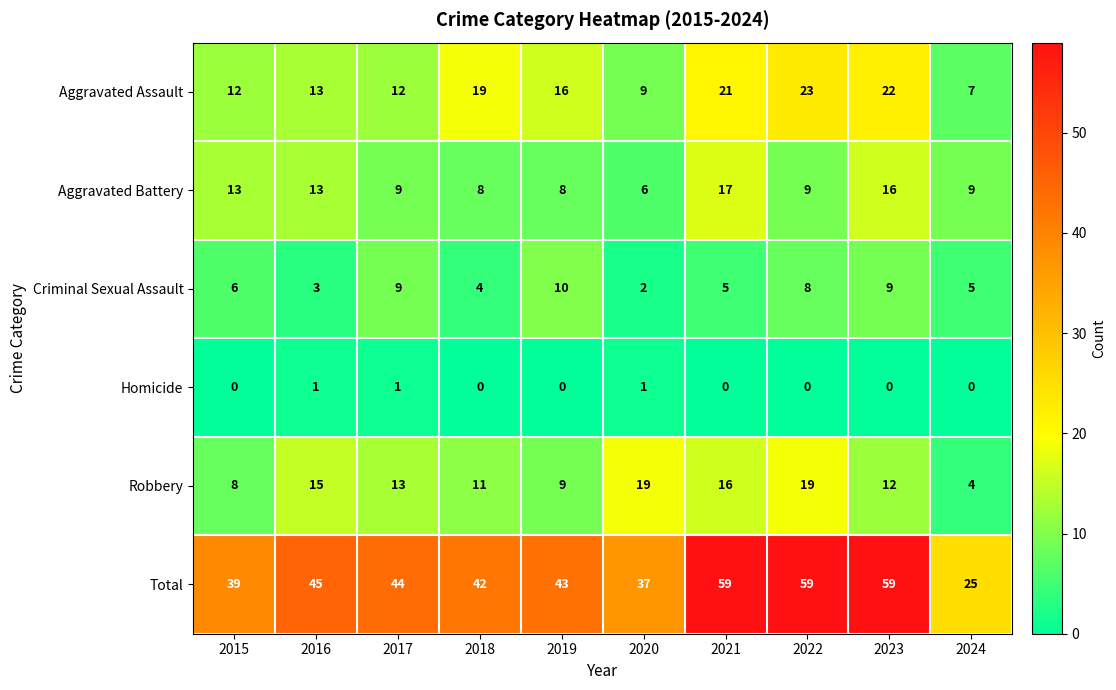

The Aggravated Battery series shows 29 at 2023. True or false?

False